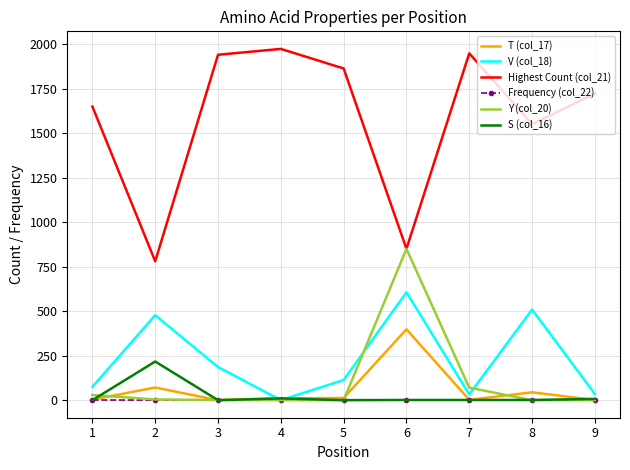

Where does the S (col_16) series first go above 1?

2